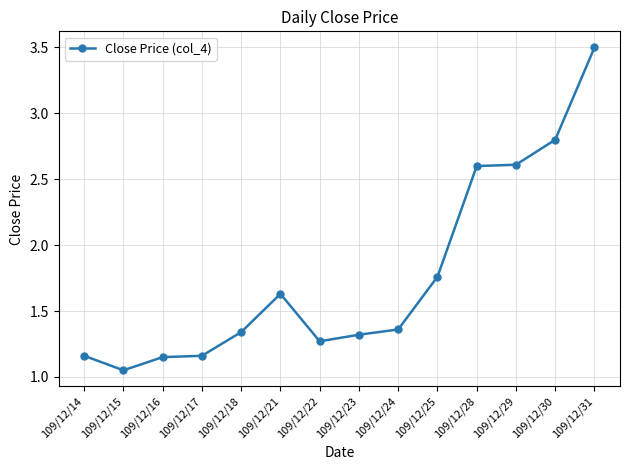

What is the greatest value displayed?

3.5